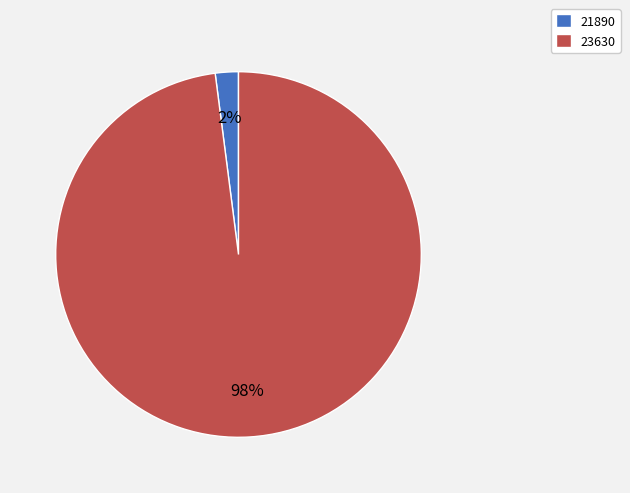

Is 23630 the majority of the pie?

Yes